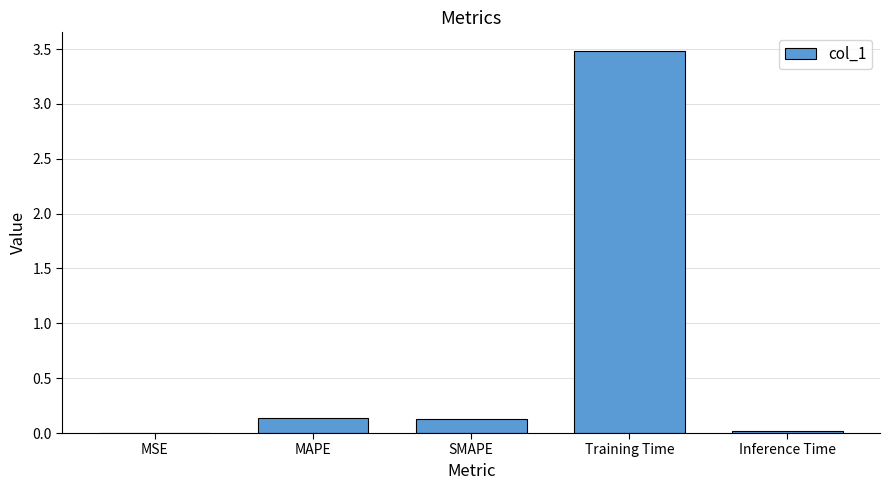

What is the difference between the values at Inference Time and SMAPE?

0.1